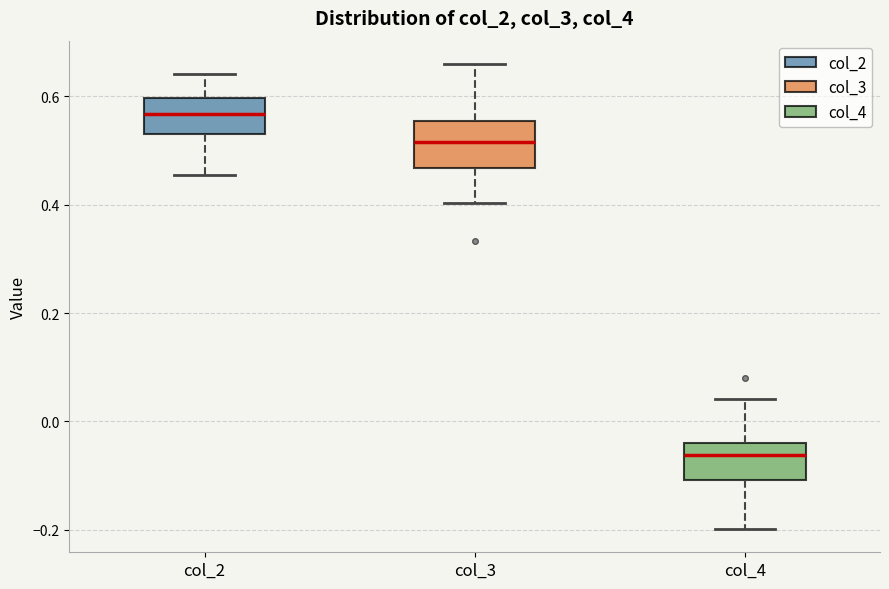

Reading left to right, read every box against the y-axis: the position of its median line, the range the box covers, and the ends of its whiskers. The values are not printed on the chart, so give them approximately, as read against the axis.

col_2: median 0.56, box 0.54 to 0.60, whiskers 0.46 to 0.64
col_3: median 0.52, box 0.46 to 0.56, whiskers 0.40 to 0.66
col_4: median -0.06, box -0.10 to -0.04, whiskers -0.20 to 0.04